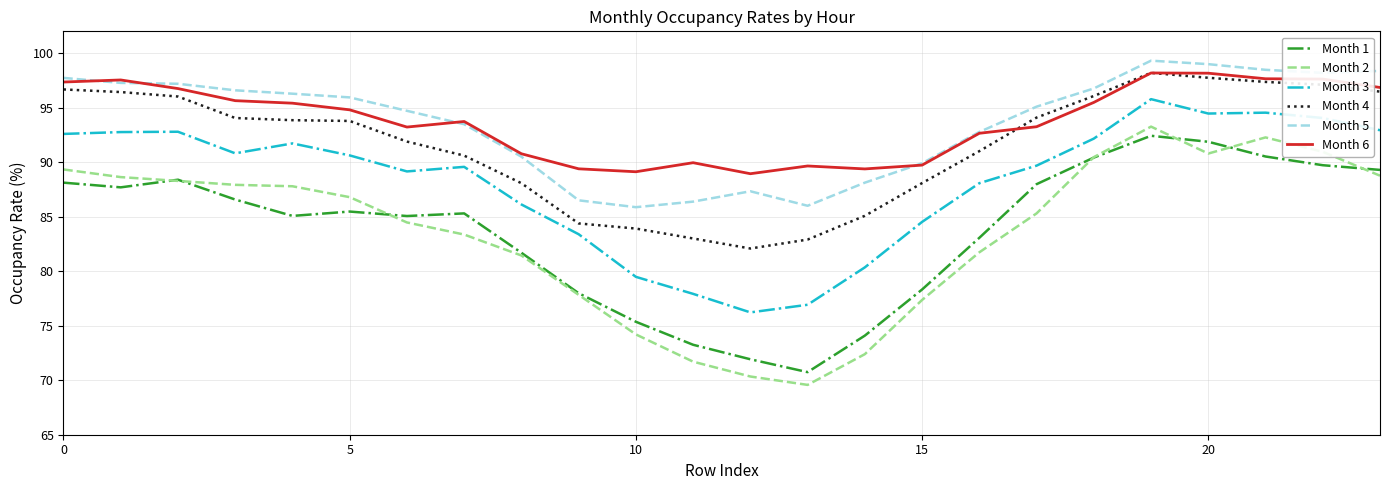

True or false: Month 5 and Month 2 intersect in this chart.

False